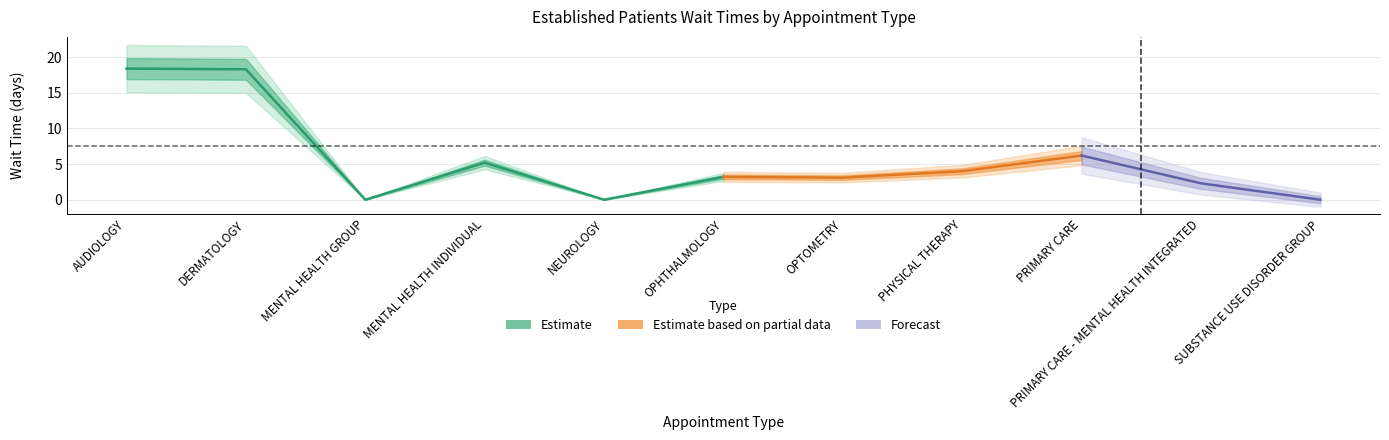

How many points are lower than both their immediate neighbors (excluding endpoints)?

3